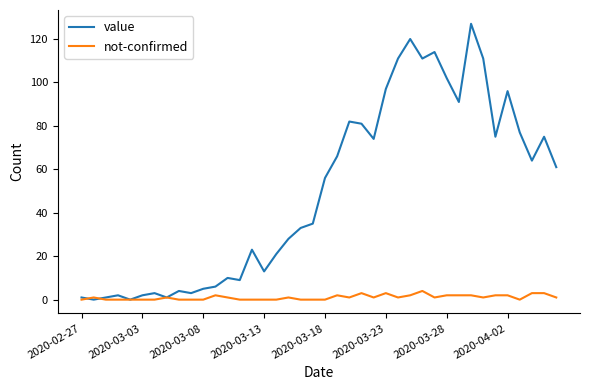

Which series has the largest range (max minus min)?

value